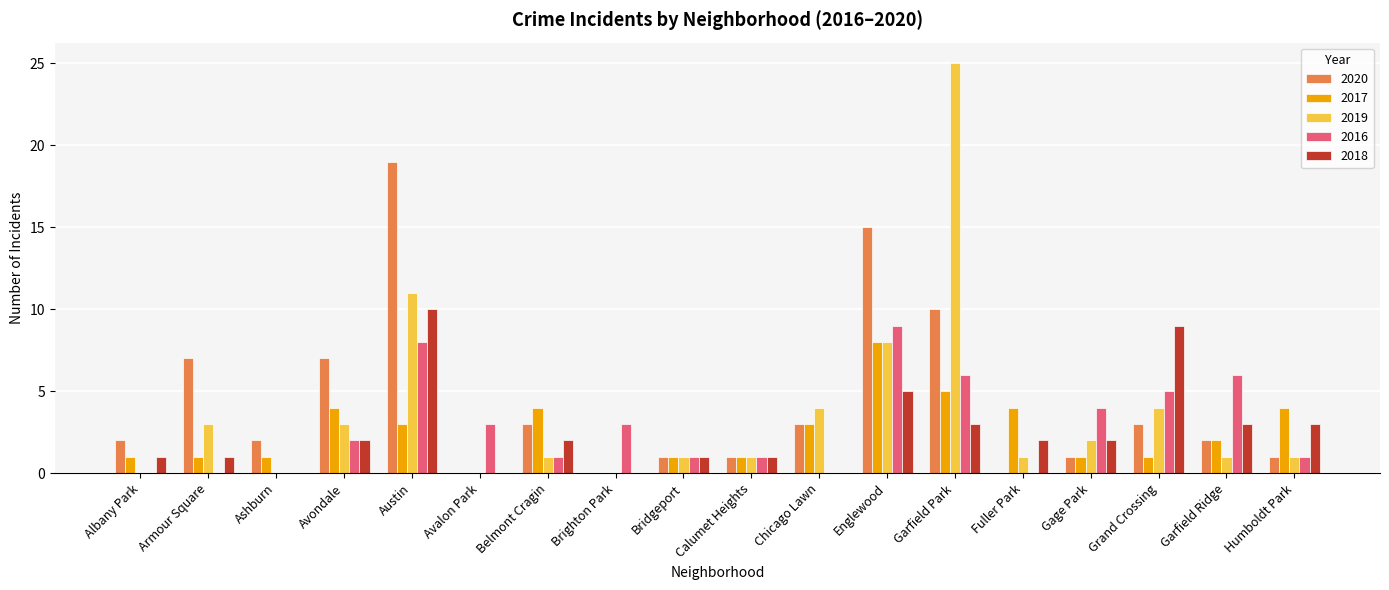

At which label is 2019 closest to 12?

Austin